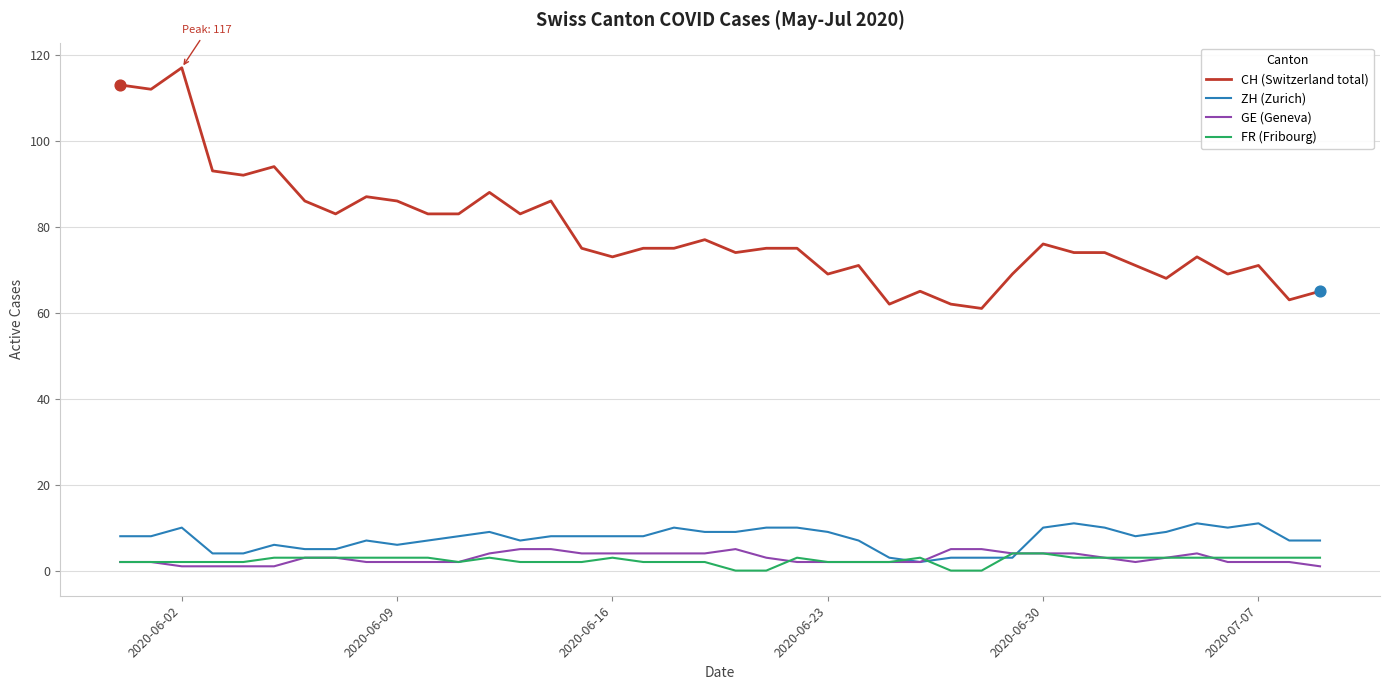

Which series has the largest total across all categories?

CH (Switzerland total)